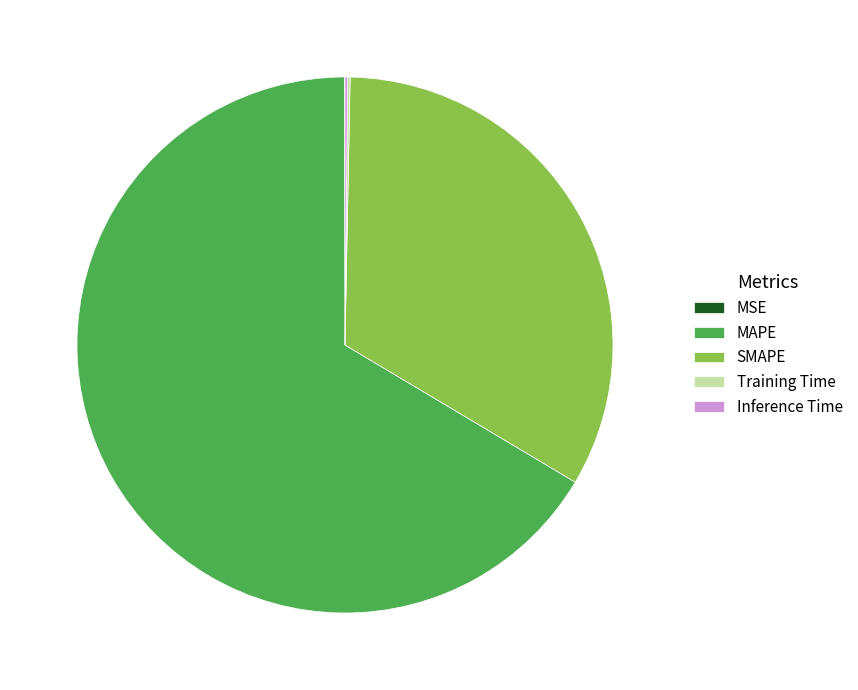

What is the largest slice in the pie chart?

MAPE